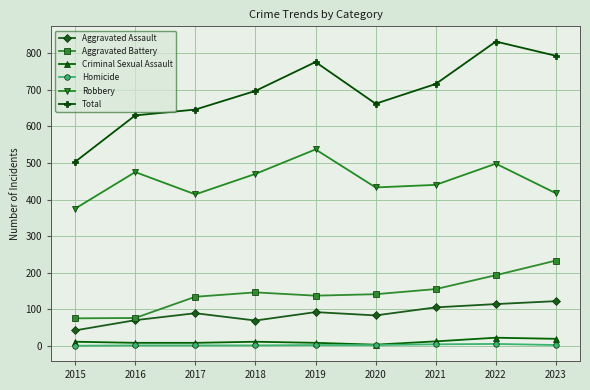

At how many categories does at least one series exceed 607?

8